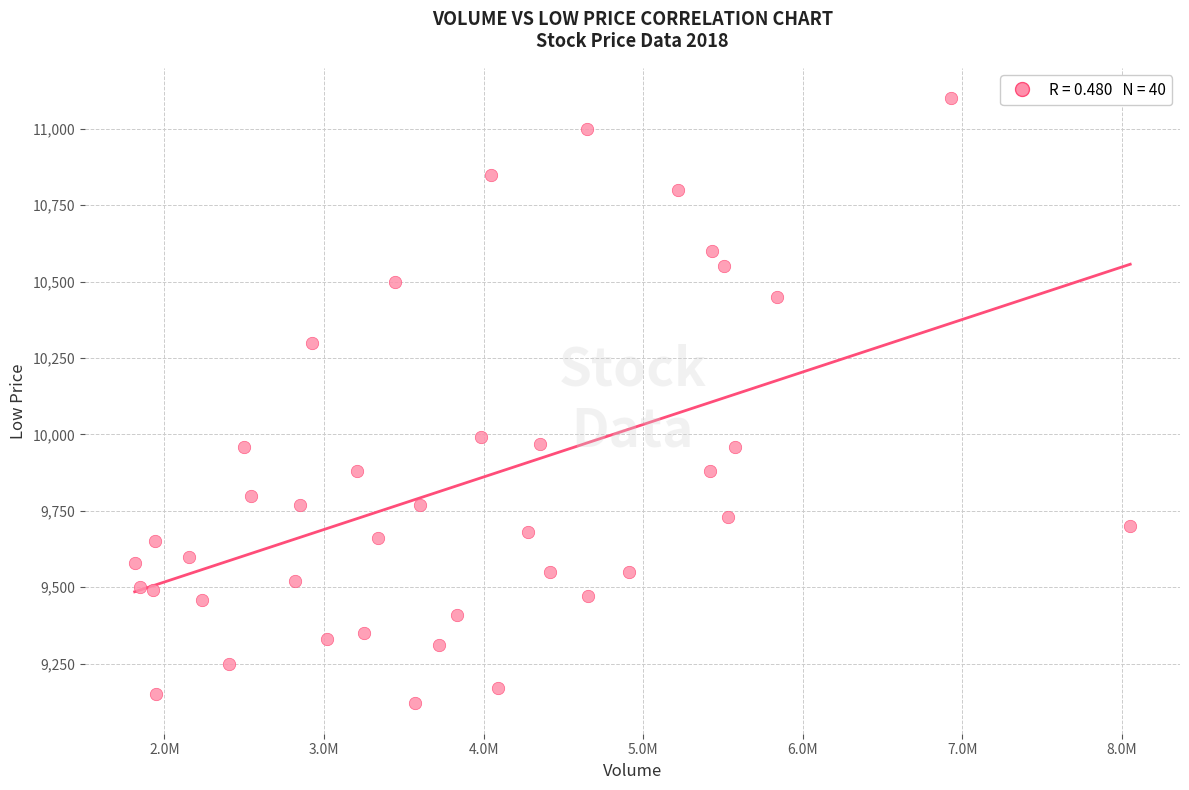

What is the range of Y values (max minus min)?

1980